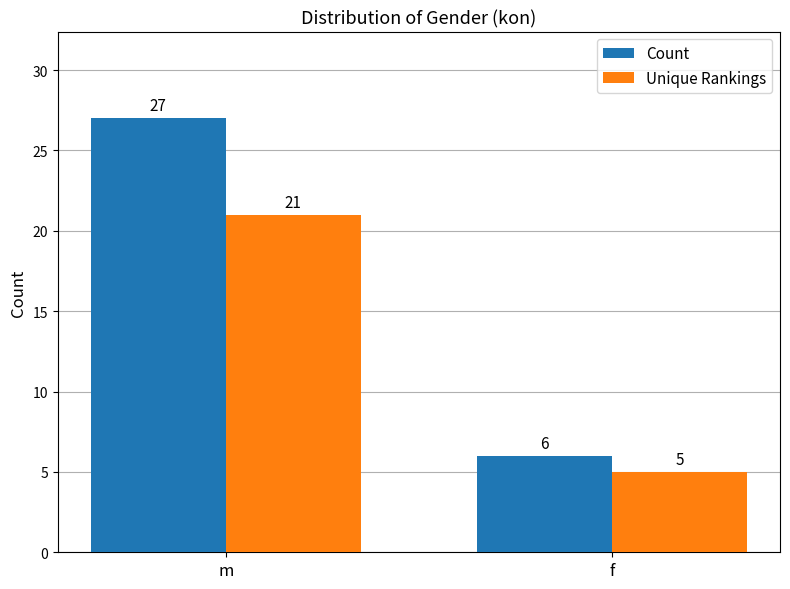

What is the label of the 2nd bar from the left?

f